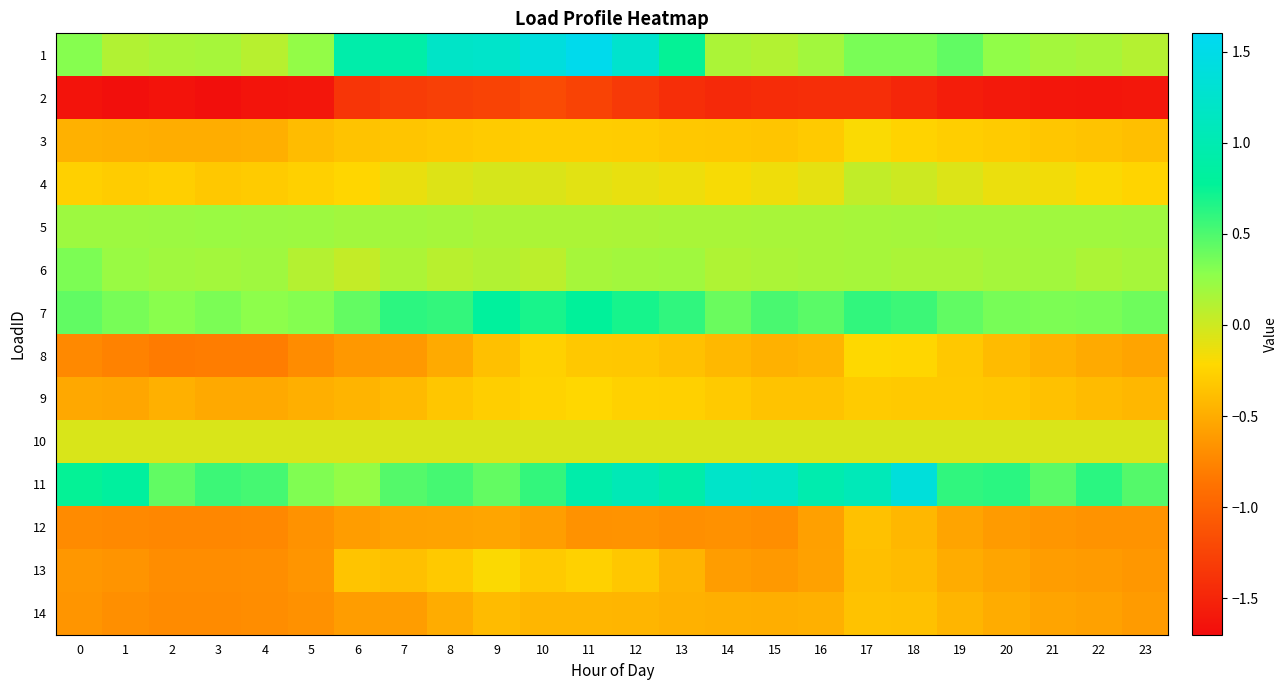

At 19, list the series in order from smallest to largest.

2, 12, 13, 14, 8, 9, 3, 4, 10, 6, 5, 1, 7, 11